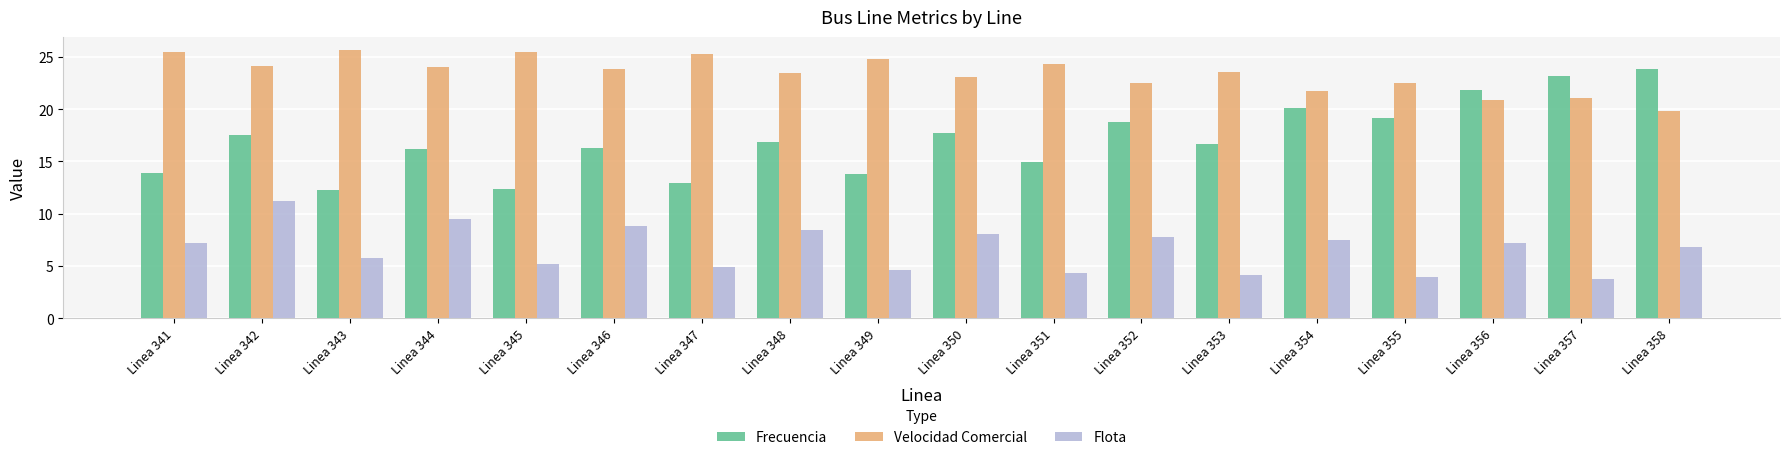

The Frecuencia series shows 21.8 at Linea 356. True or false?

True